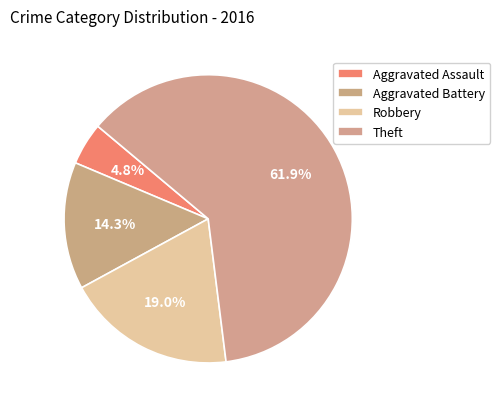

How many segments does this pie chart have?

4